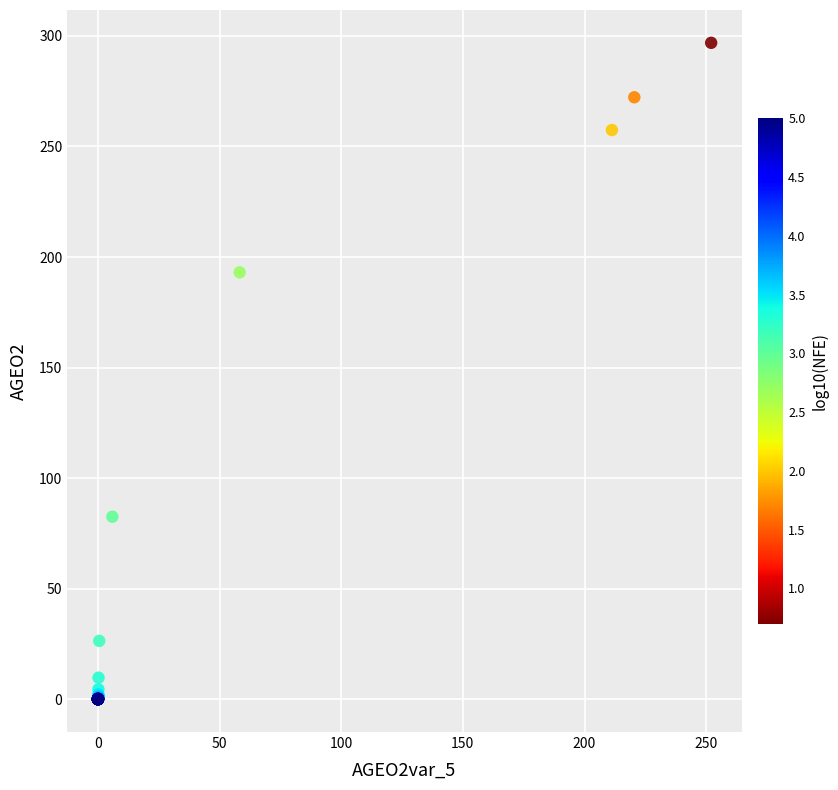

What Y value in the scatter plot is closest to 148?

193.1